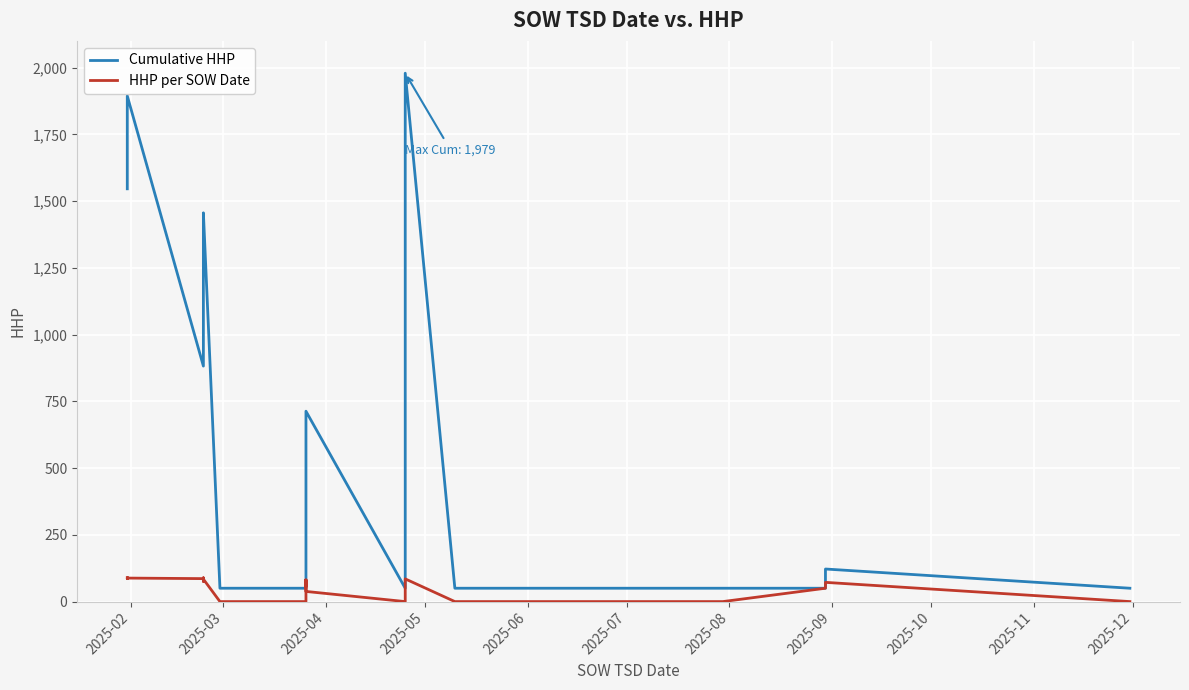

True or false: Cumulative HHP and HHP per SOW Date cross at least once.

False